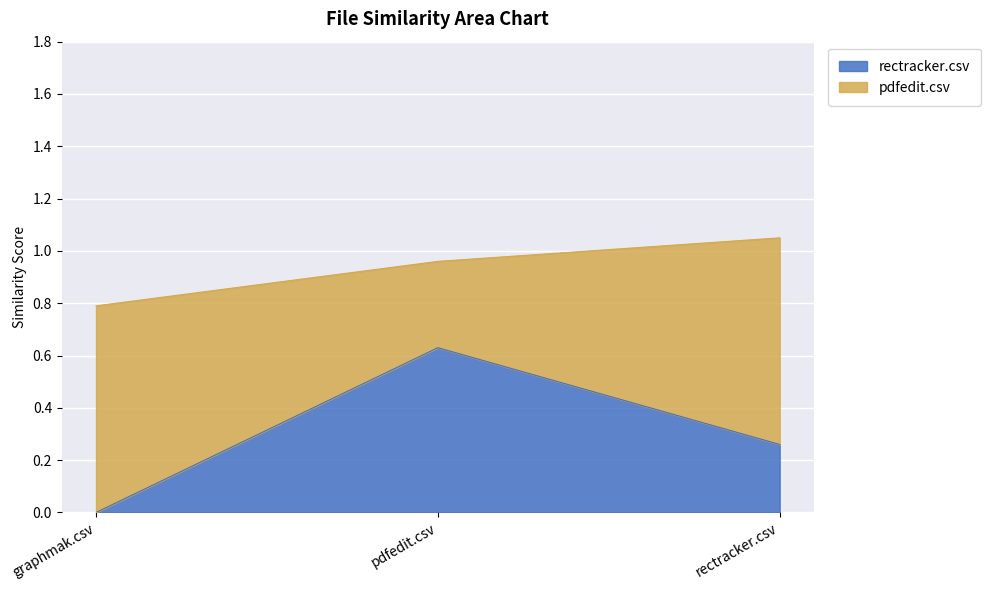

What is the label of the 3rd point from the left?

rectracker.csv